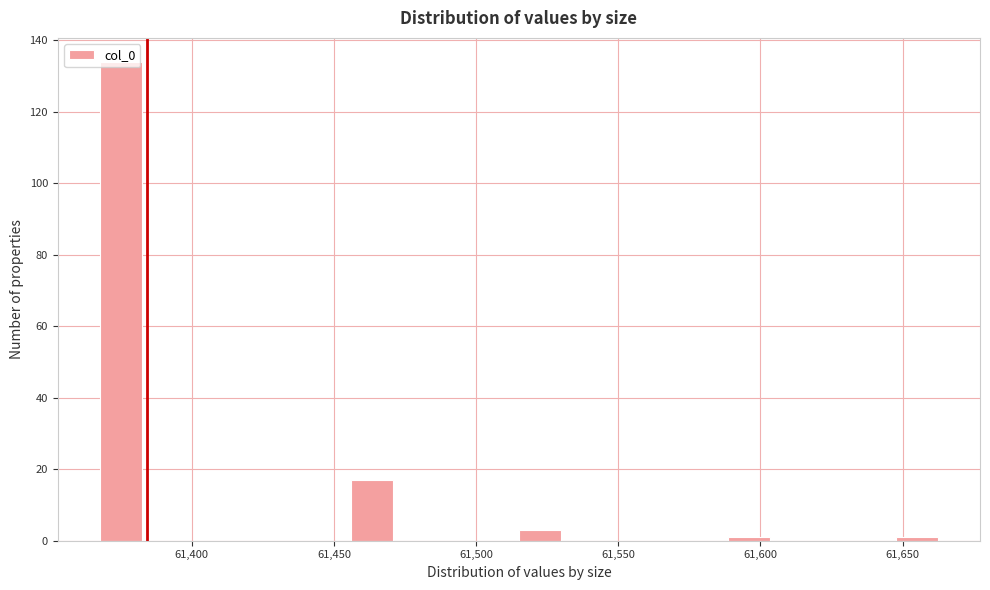

Around what value on the x-axis is the tallest bar? Give the approximate position of its centre, as read against the axis.

61375